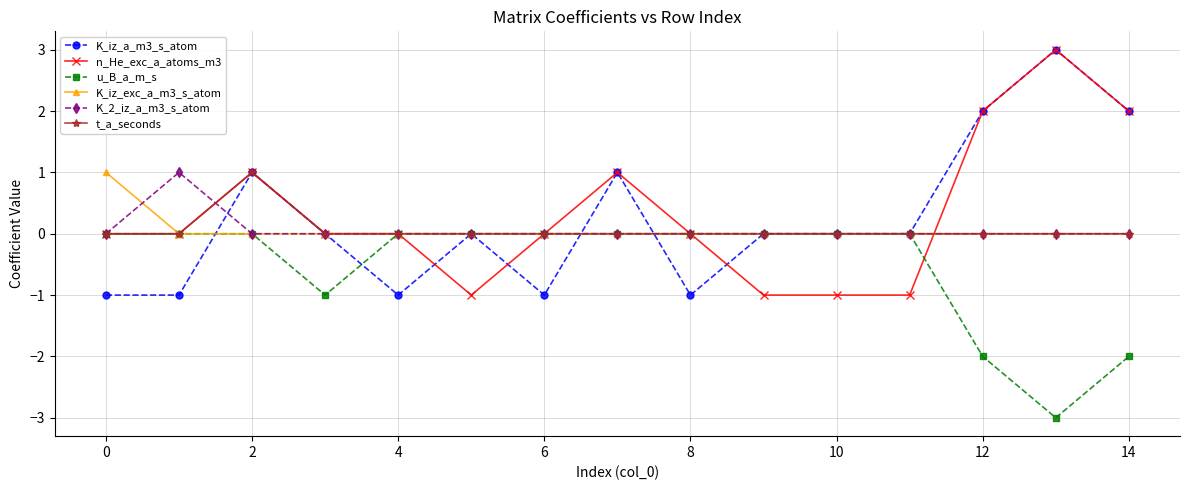

What is the greatest value displayed?

3